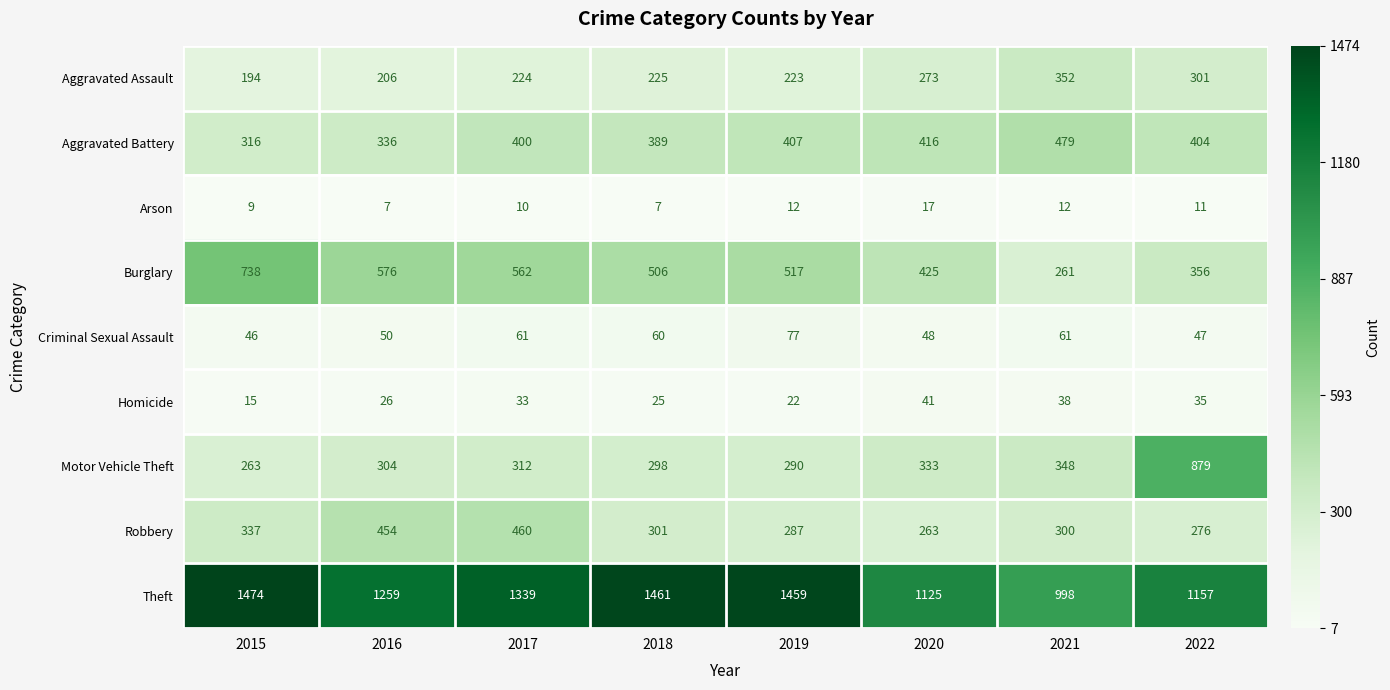

What is the maximum value for Motor Vehicle Theft?

879